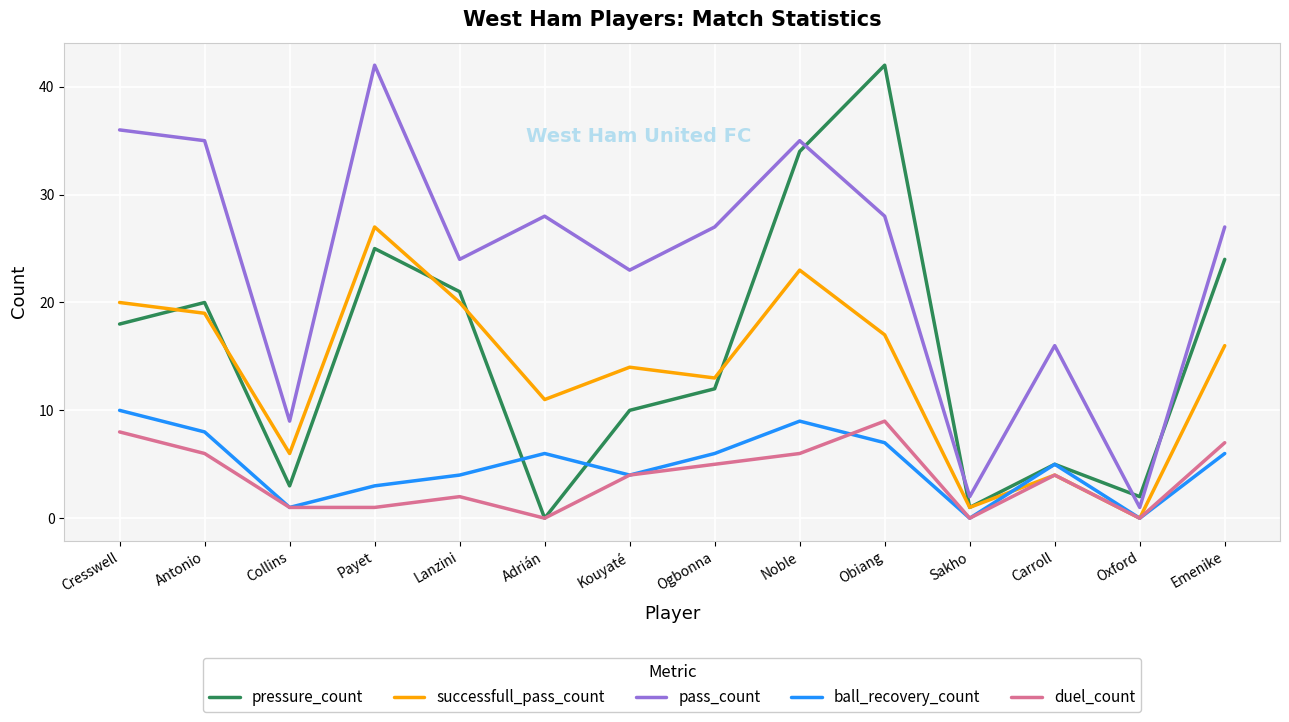

Where does the ball_recovery_count series first go above 6?

Cresswell